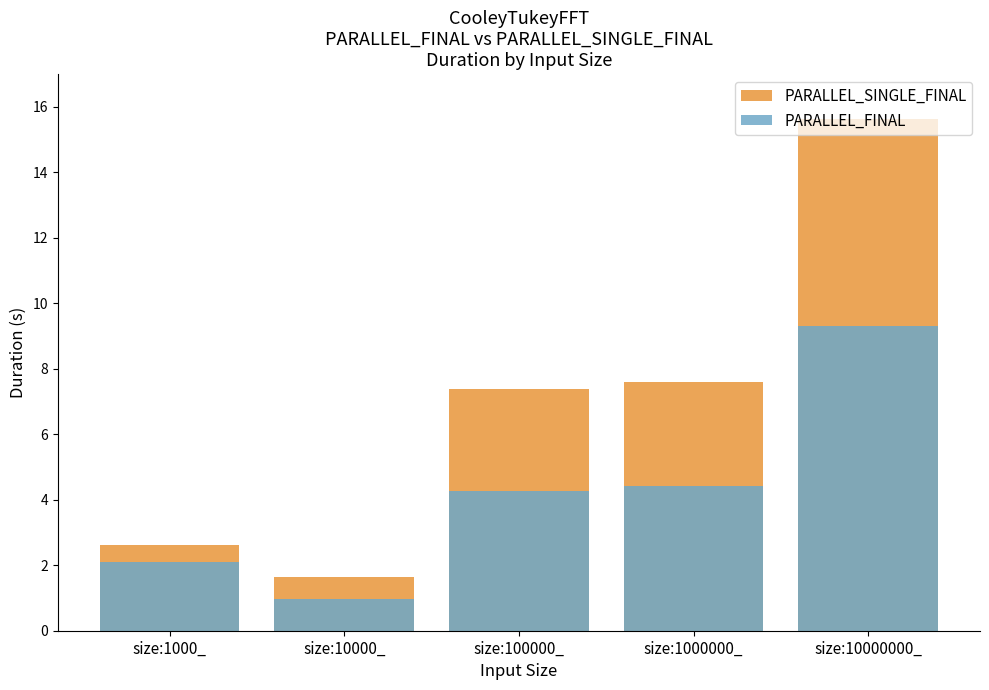

What is the minimum value for PARALLEL_SINGLE_FINAL?

1.6